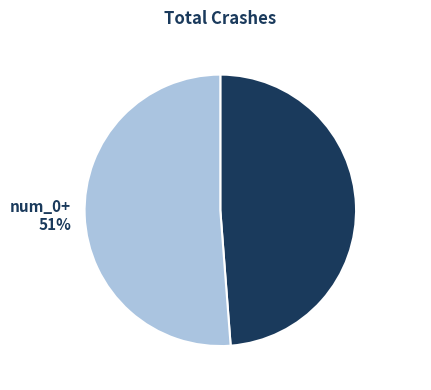

Approximately how many times larger is the value at num_0 compared to num_0+?

1.0